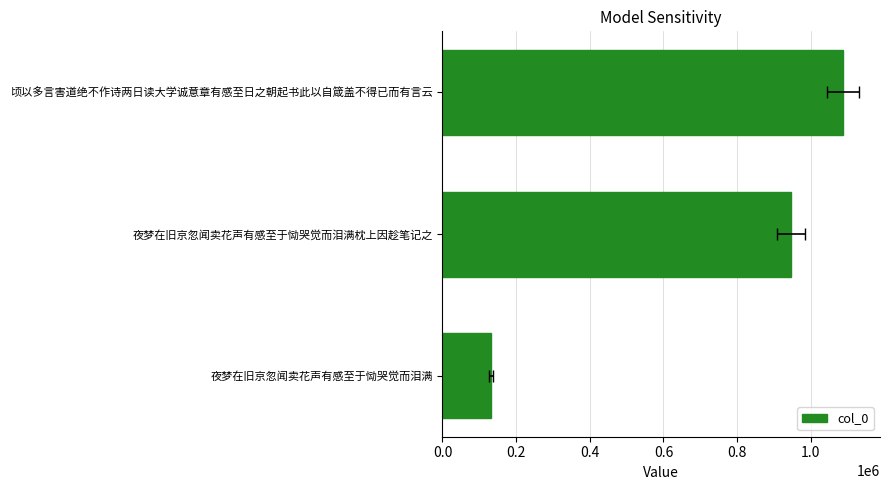

The value at 顷以多言害道绝不作诗两日读大学诚意章有感至日之朝起书此以自箴盖不得已而有言云 is 1087701. True or false?

True